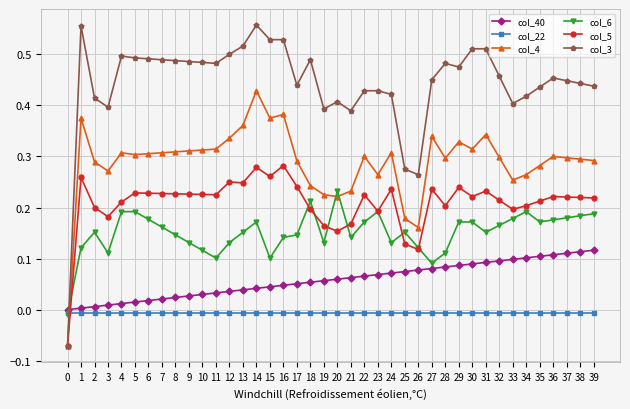

What is the total value across all series at 39?

1.2